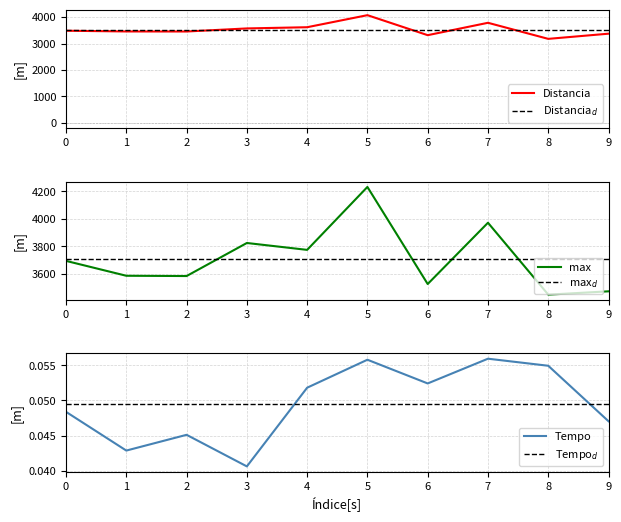

Between 7 and 8, which series saw the biggest shift?

Distancia